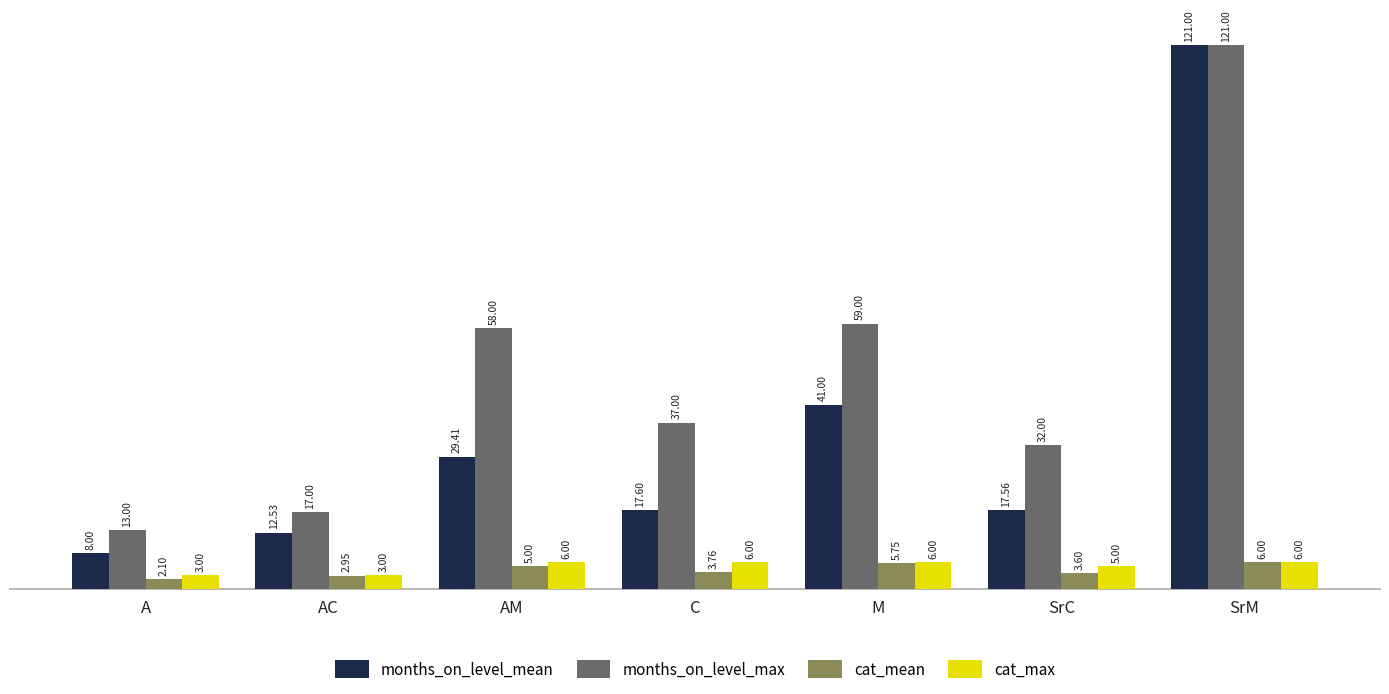

At C, list the series in order from largest to smallest.

months_on_level_max, months_on_level_mean, cat_max, cat_mean